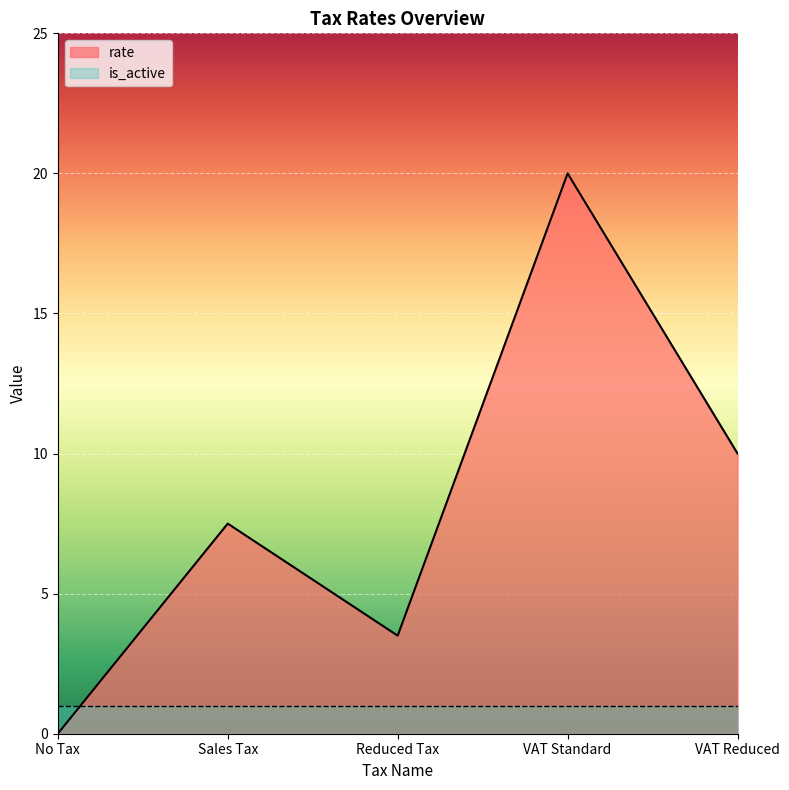

What is the sum of all values?

41.0